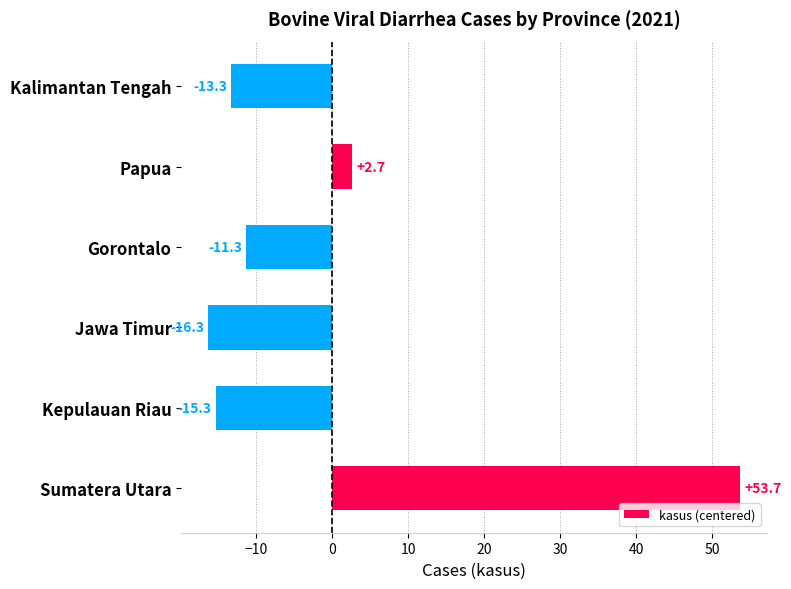

List the labels in order of value, smallest first.

Jawa Timur, Kepulauan Riau, Kalimantan Tengah, Gorontalo, Papua, Sumatera Utara